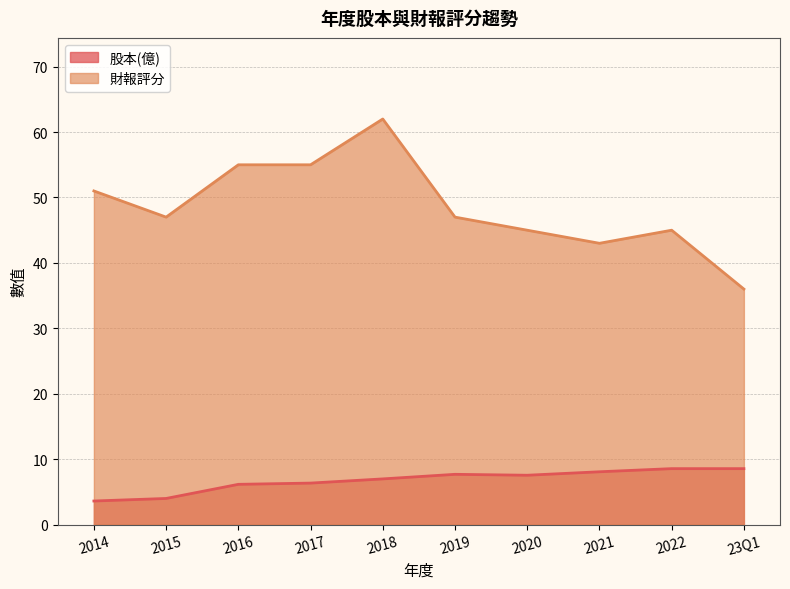

True or false: 股本(億) and 財報評分 intersect in this chart.

False